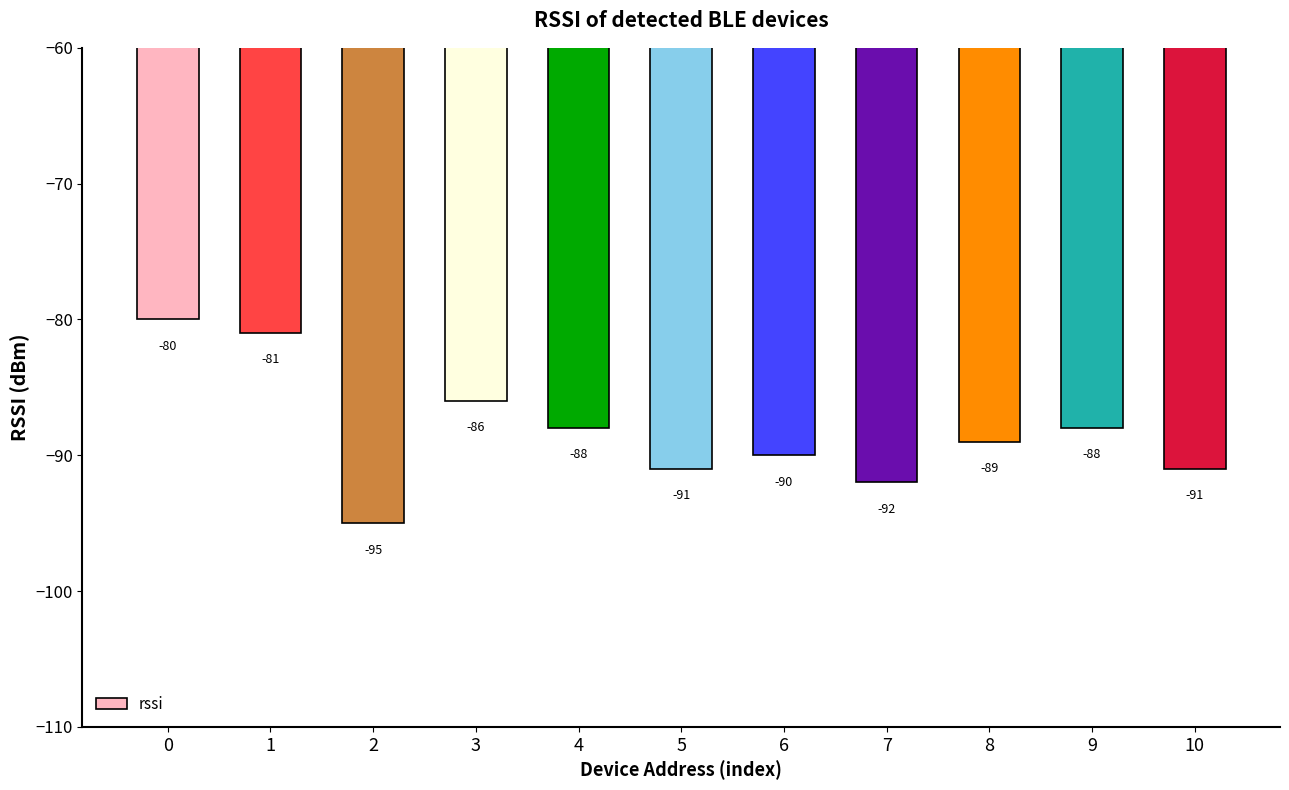

Count the number of values greater than -89.

5